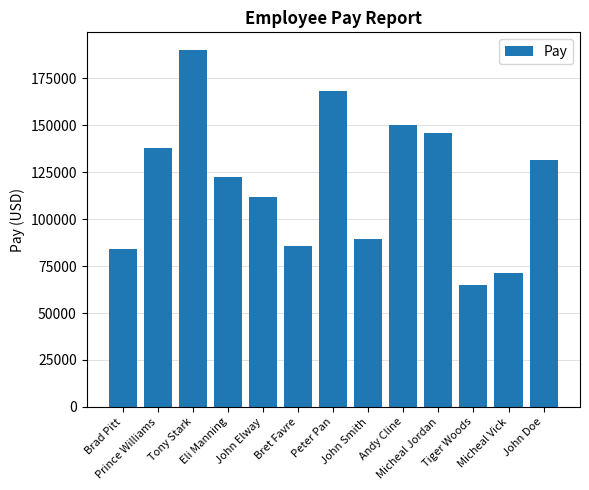

Rank the categories by value from lowest to highest.

Tiger Woods, Micheal Vick, Brad Pitt, Bret Favre, John Smith, John Elway, Eli Manning, John Doe, Prince Williams, Micheal Jordan, Andy Cline, Peter Pan, Tony Stark